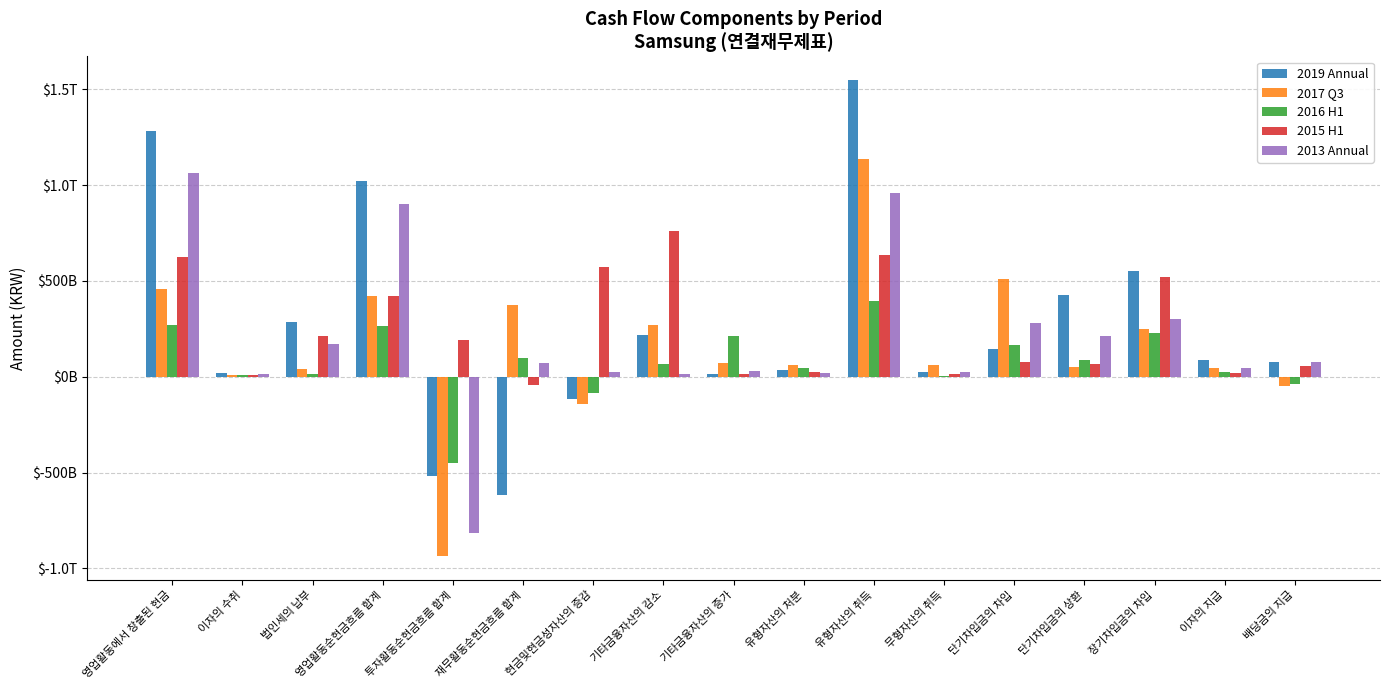

Read the 2017 Q3 value at 장기차입금의 차입.

247541098340